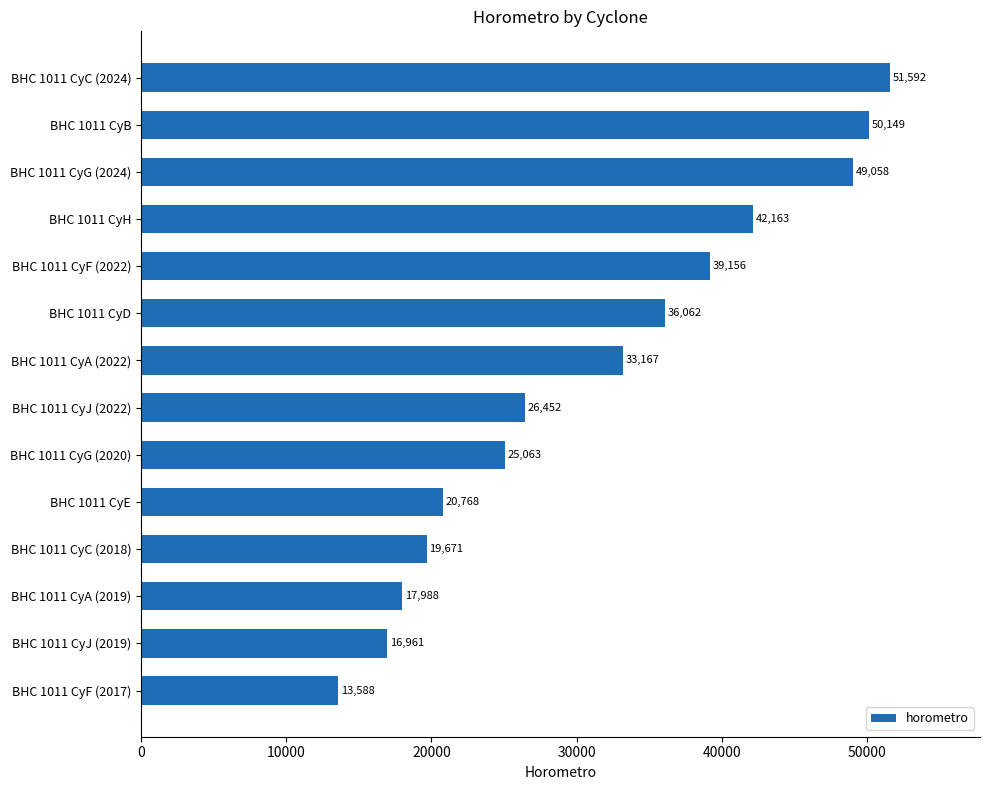

Where is the data nearest to the value 32589?

BHC 1011 CyA (2022)